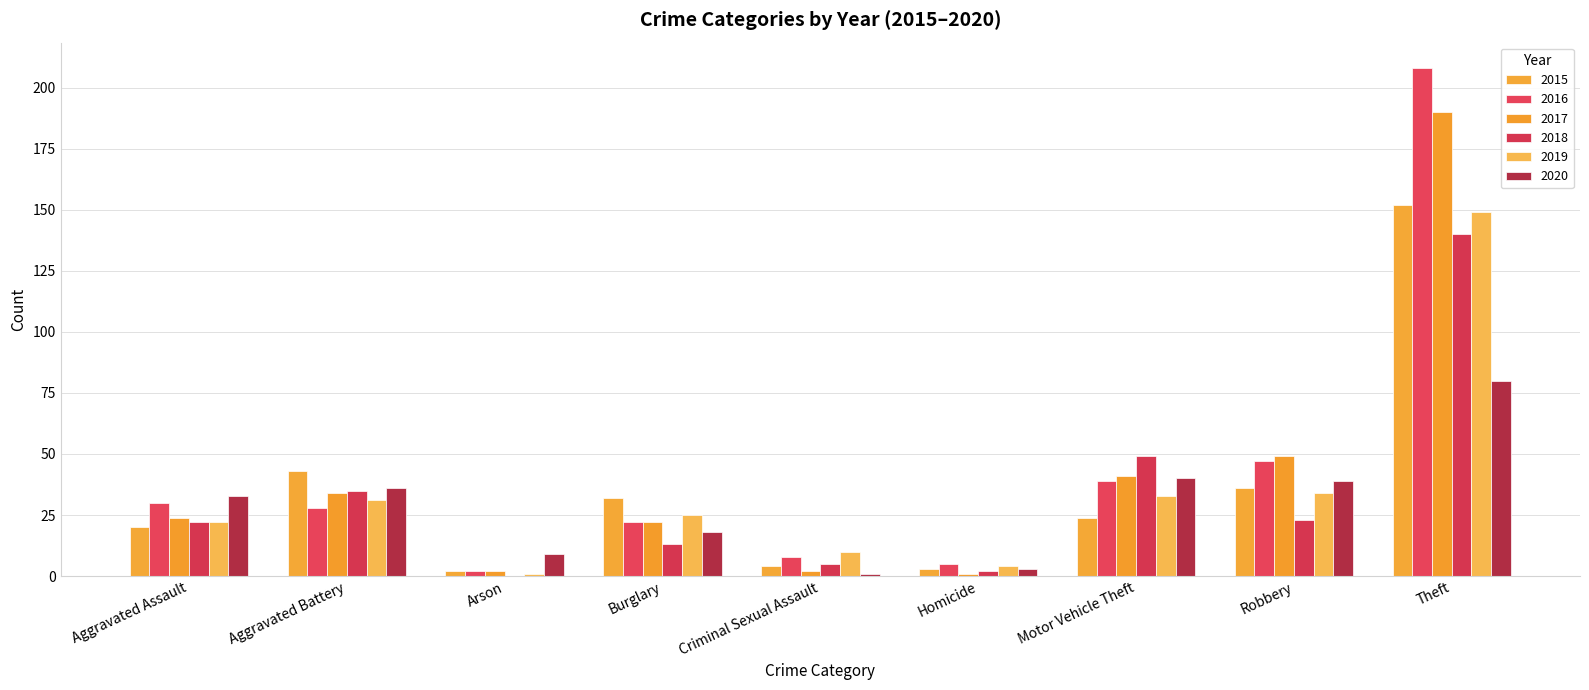

At which category does the chart reach its minimum across all series?

Arson